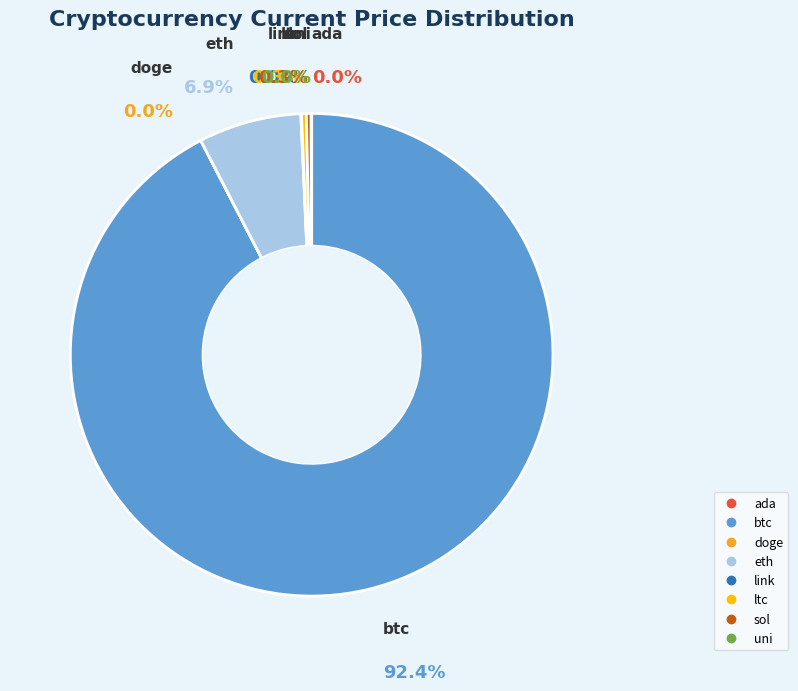

Between eth and link, which is larger?

eth